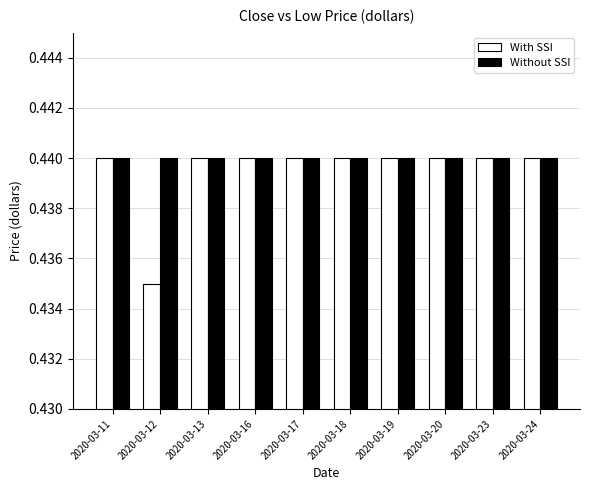

Which series has the largest range (max minus min)?

With SSI